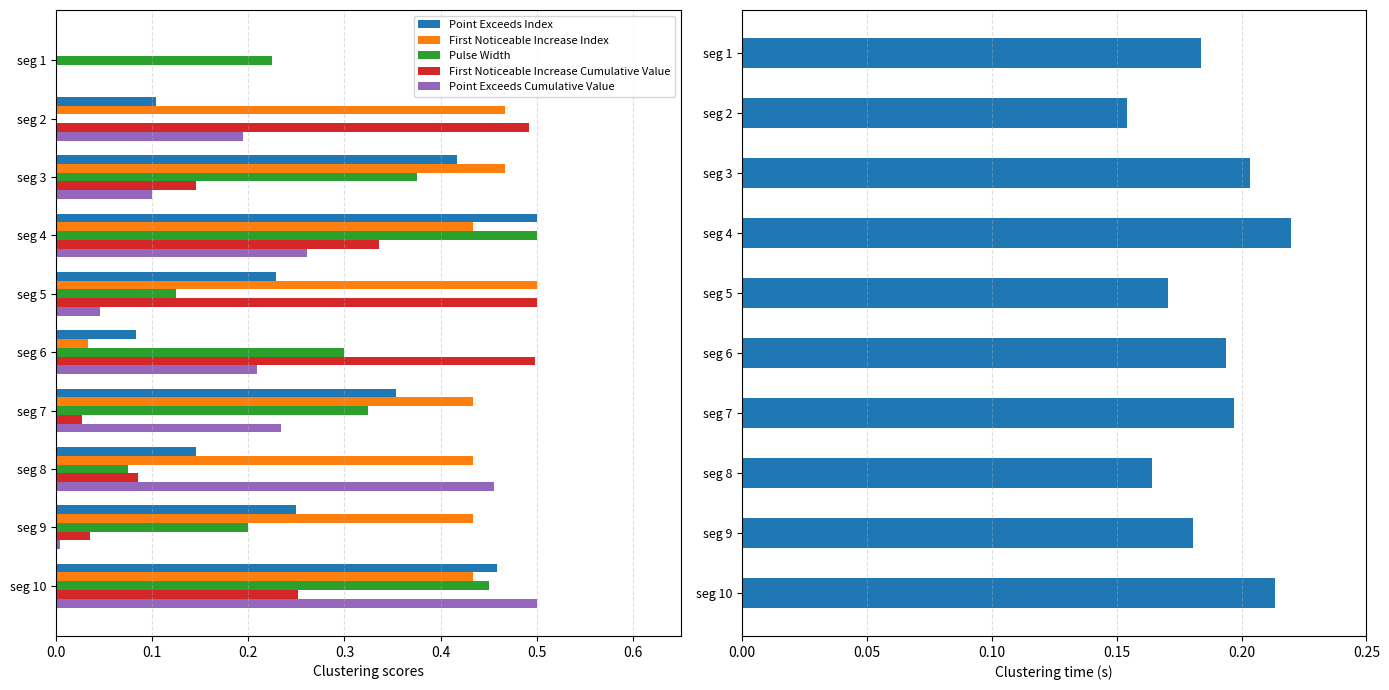

At which label does Point Exceeds Cumulative Value reach its peak?

seg 10